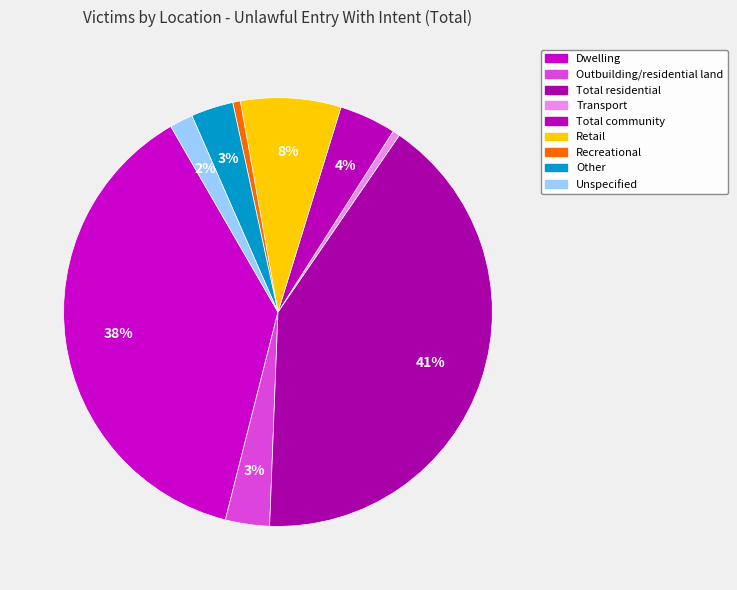

Does any single category account for the majority?

No